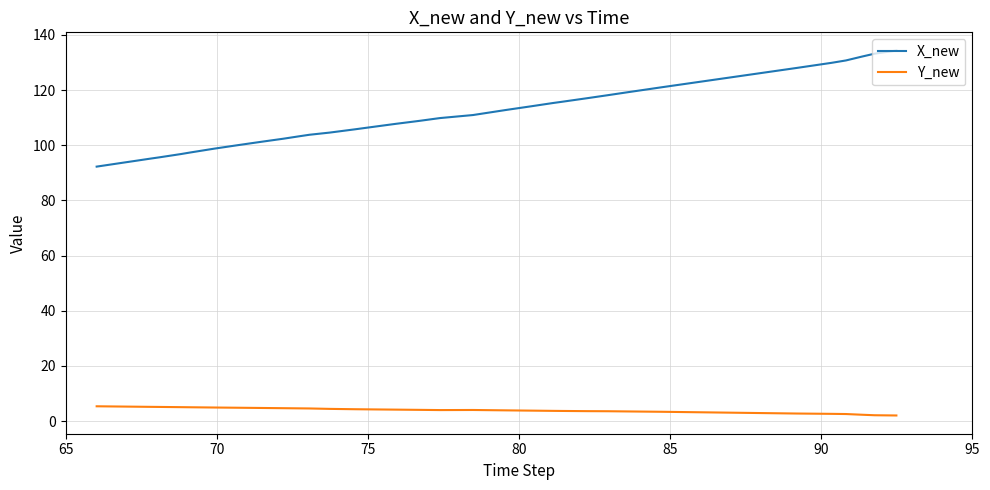

Which series has the widest spread of values?

X_new